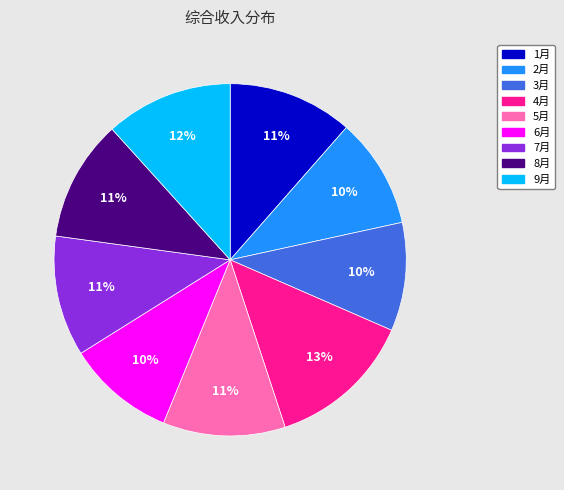

Does 4月 account for over 50% of the chart?

No